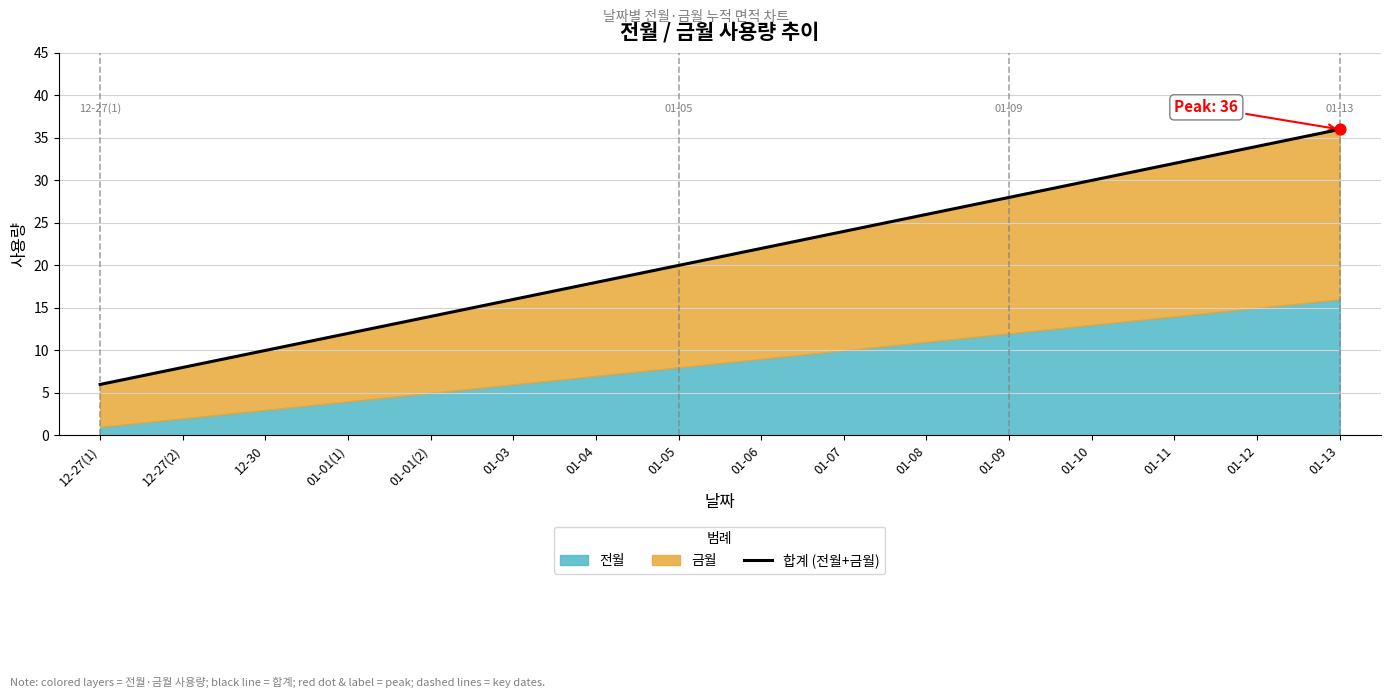

What is the change in value from 01-01(1) to 01-04?

+6